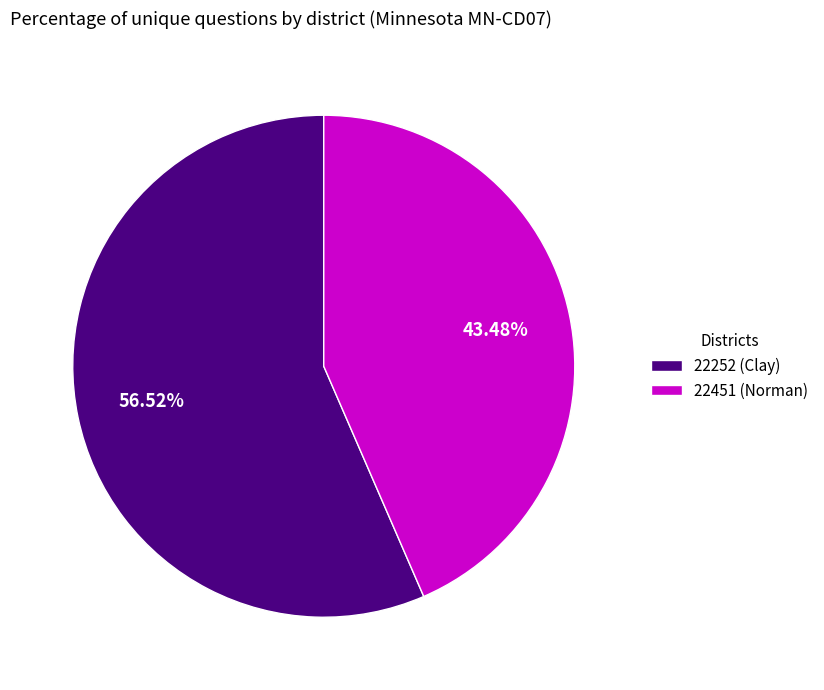

To the nearest percent, what is the difference between the largest and smallest slice percentages?

13%